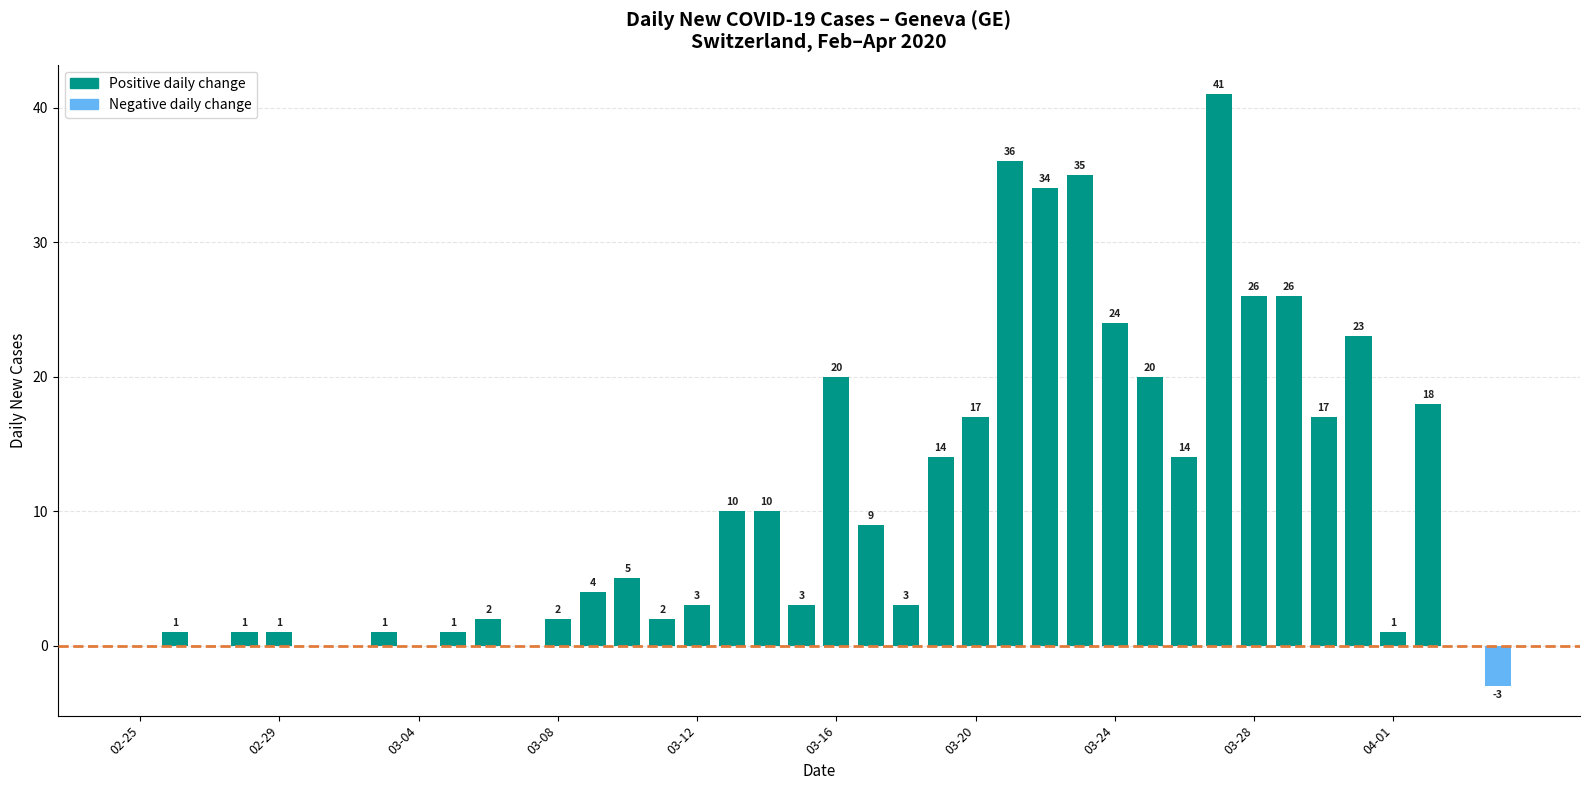

What is the greatest value displayed?

41